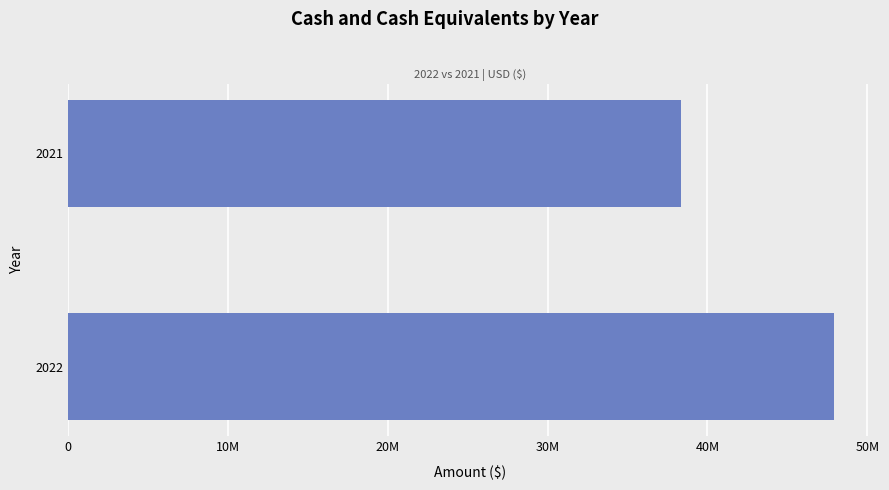

Rank the categories by value from lowest to highest.

2021, 2022